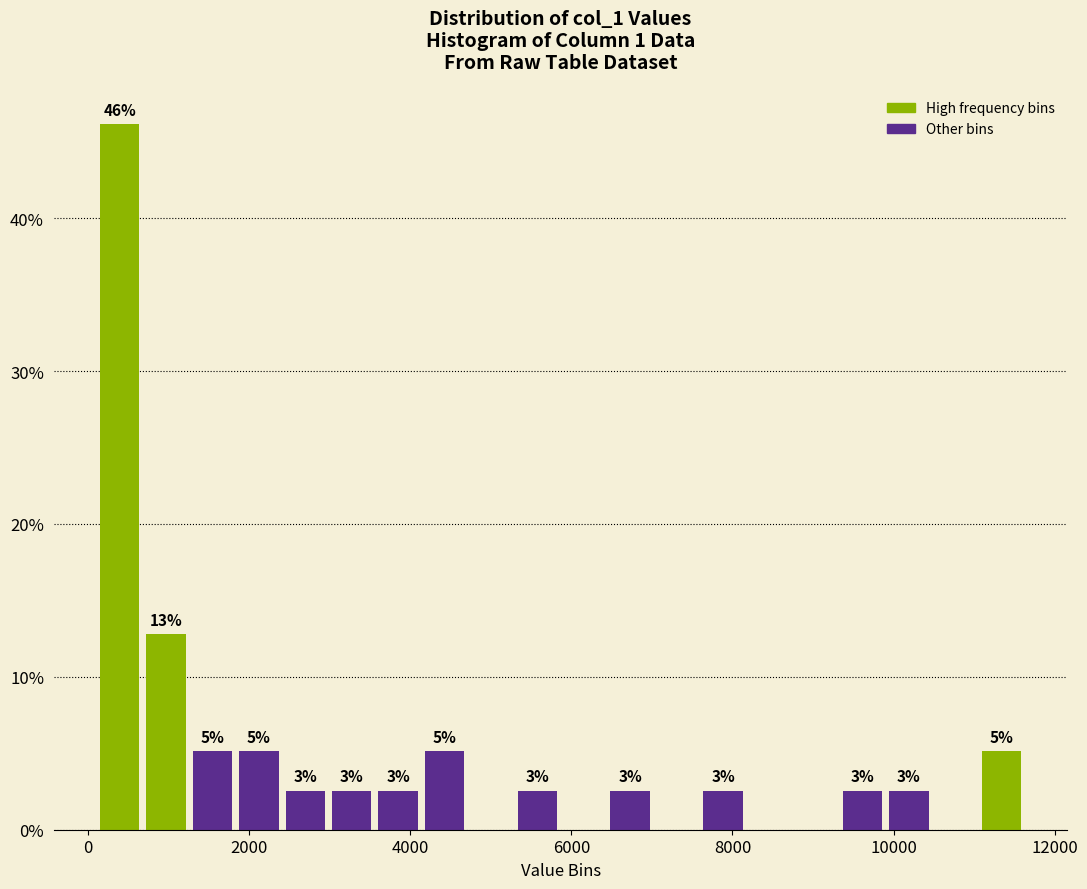

Read against the x-axis, roughly where is the centre of the tallest bar?

400